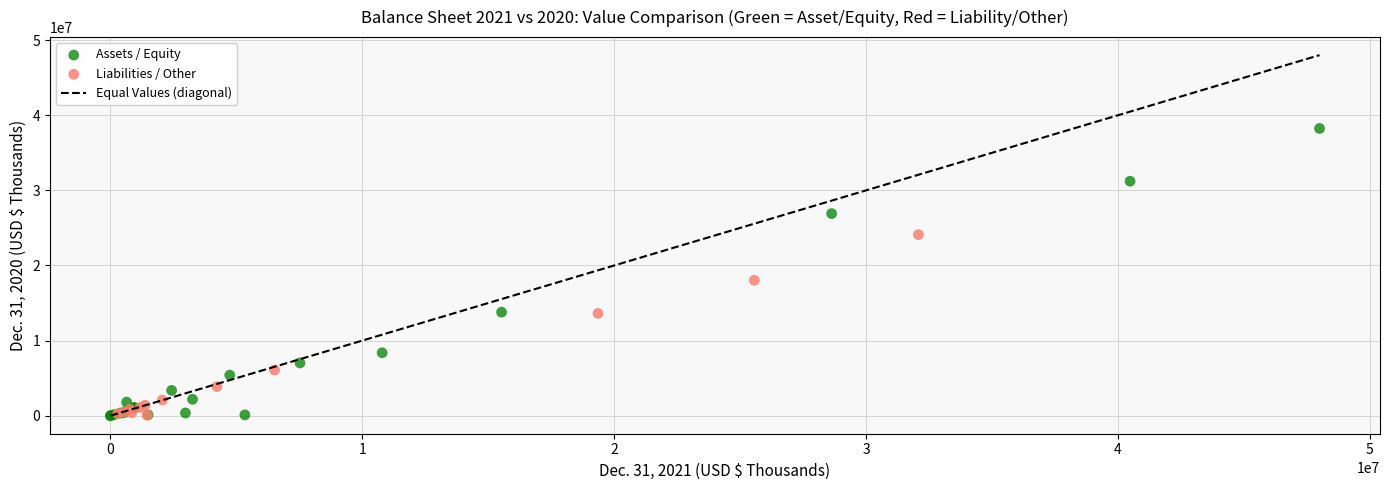

Which series contains the highest Y value?

Assets / Equity